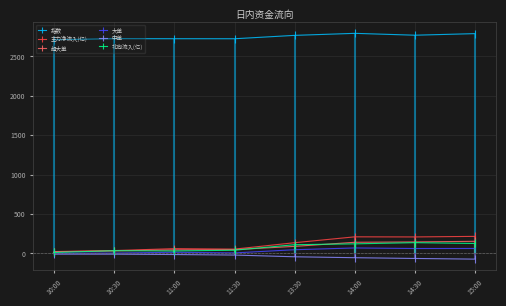

What is the difference between the 指数 values at 14:00 and 11:00?

68.2